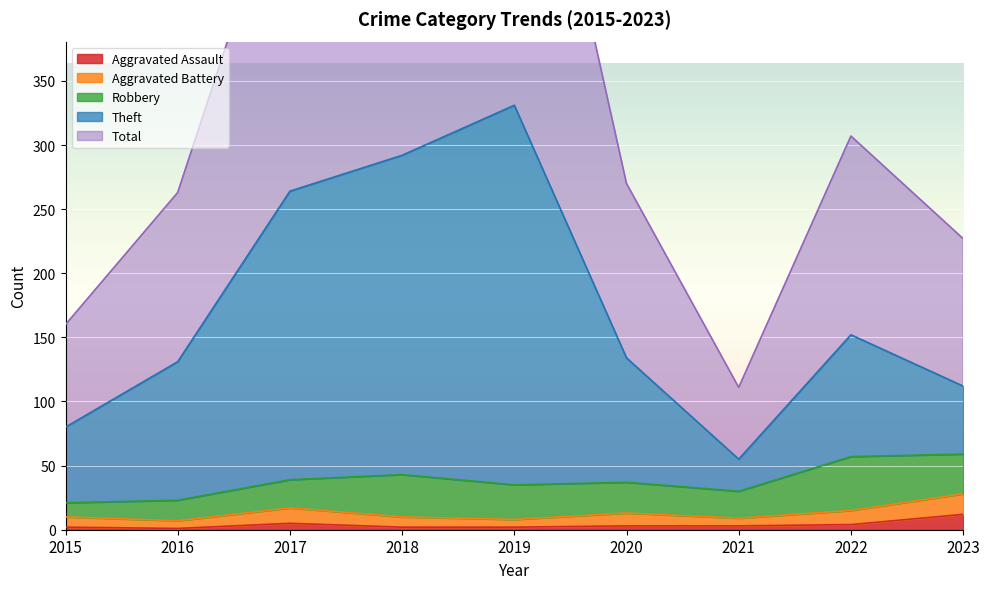

How many values in the Total series exceed 270?

4